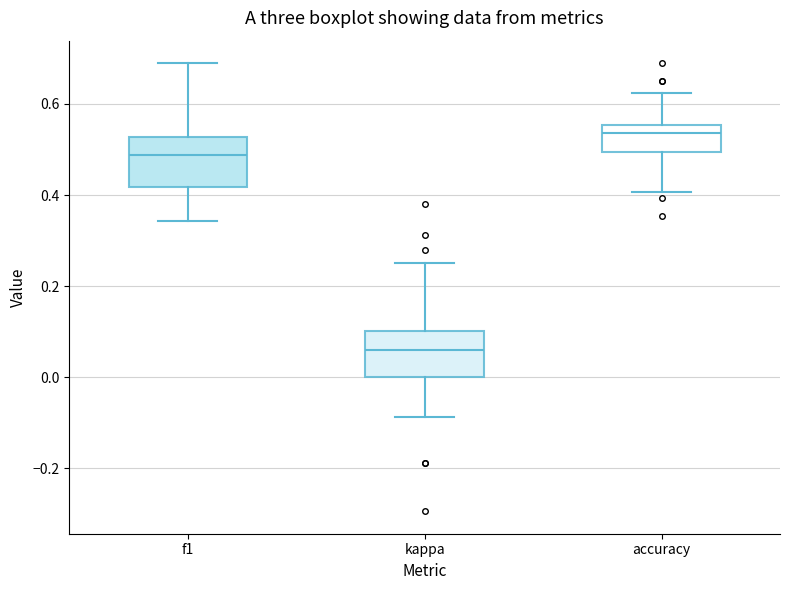

Where is the upper edge of the box for accuracy on the y-axis? The values are not printed on the chart, so give them approximately, as read against the axis.

0.56